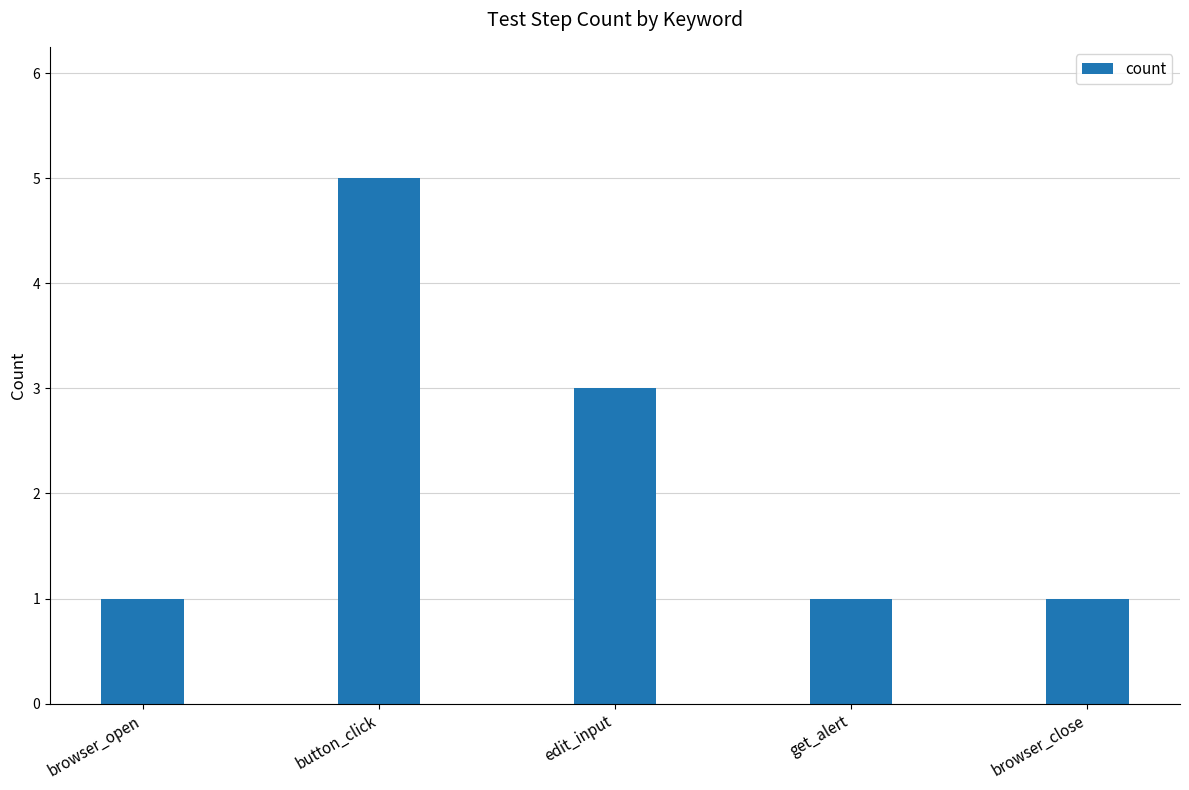

The chart shows a value of 5 at button_click. True or false?

True